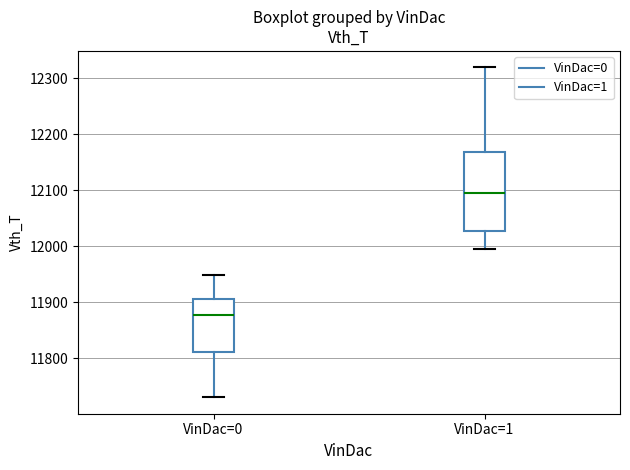

Where does the lower whisker of the box for VinDac=0 end on the y-axis? The values are not printed on the chart, so give them approximately, as read against the axis.

11730